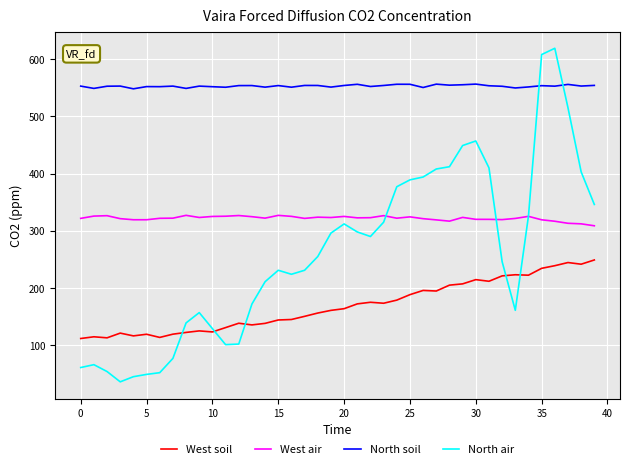

Which series has the largest range (max minus min)?

North air